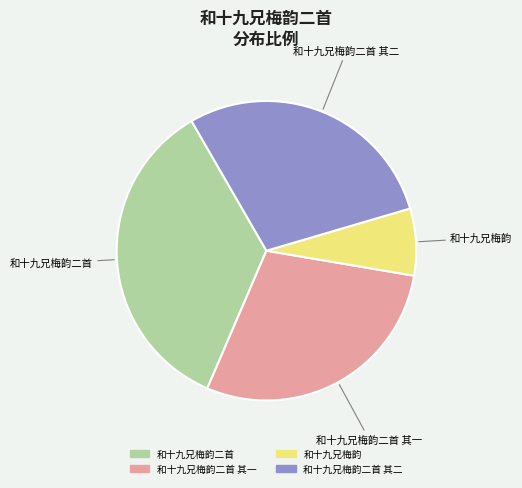

Is there any slice that represents more than half of the pie?

No